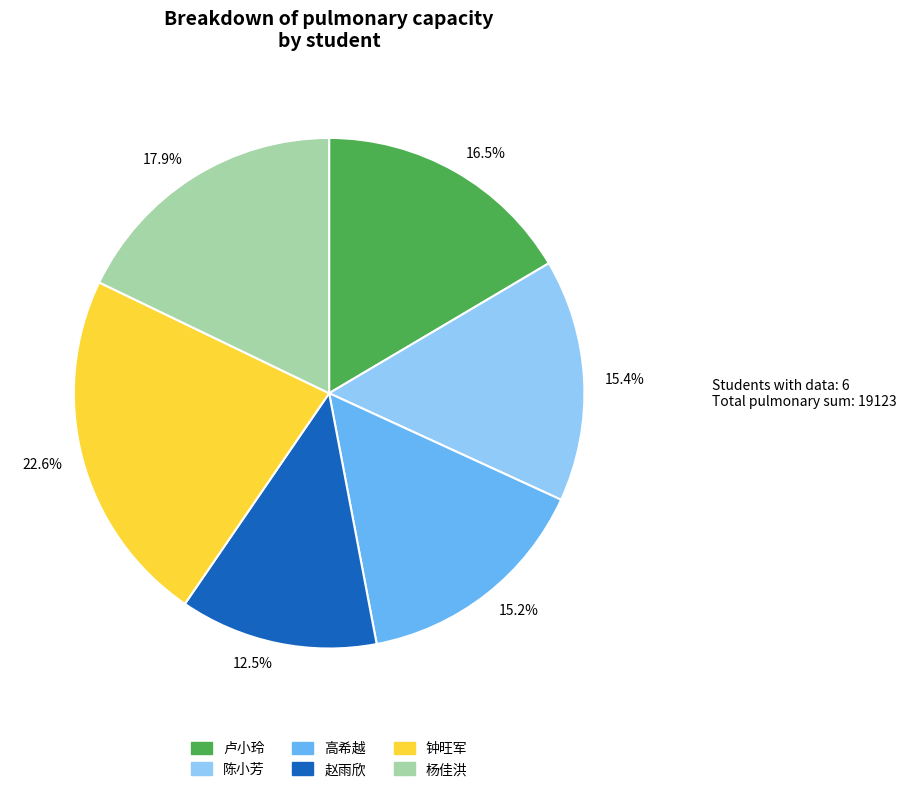

Approximately how many times larger is the value at 15.4% compared to 22.6%?

0.7